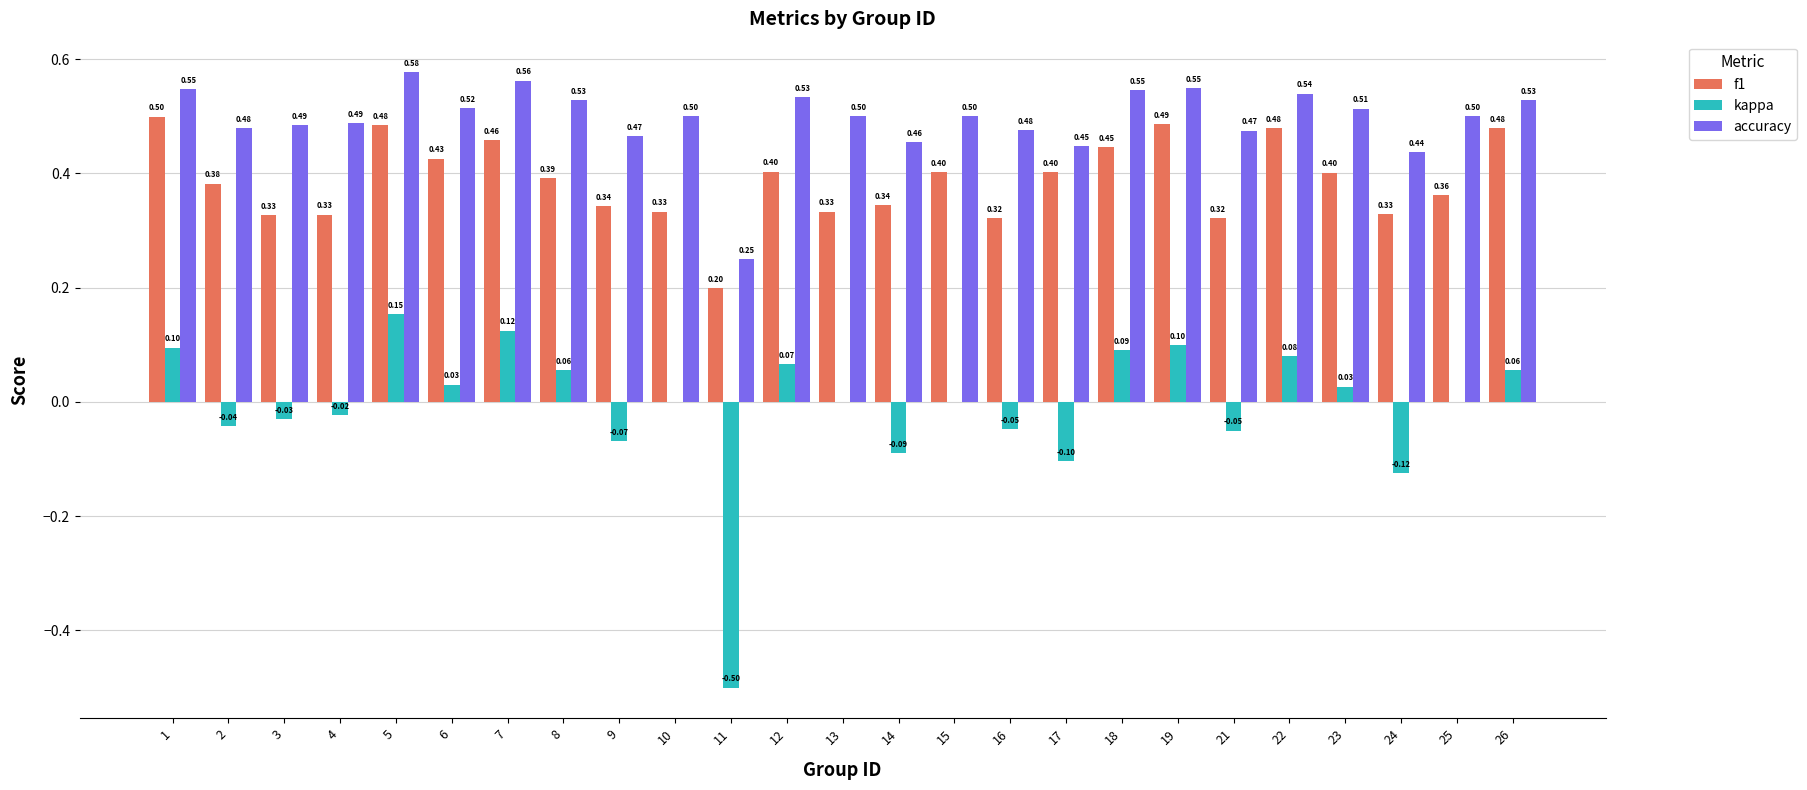

Which series has the largest total across all categories?

accuracy